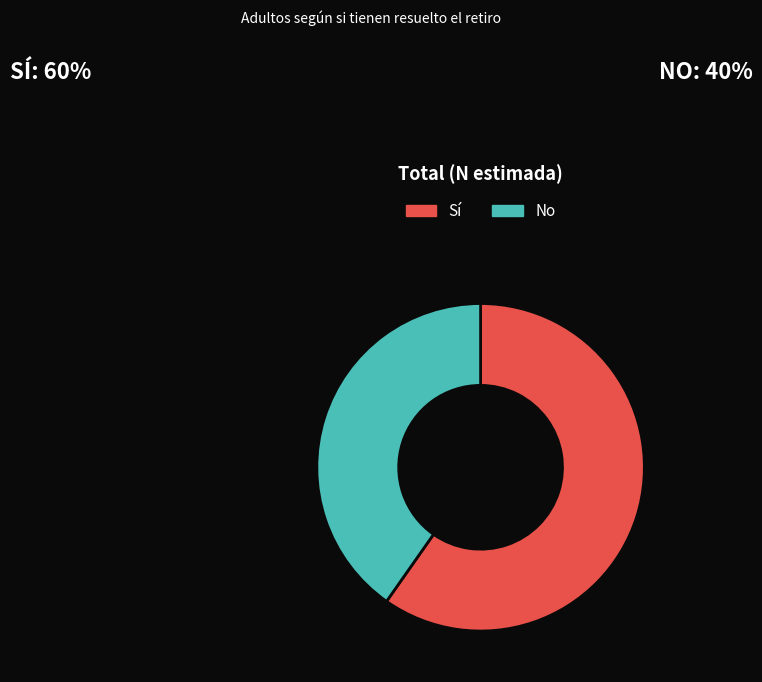

Is Sí the majority of the pie?

Yes